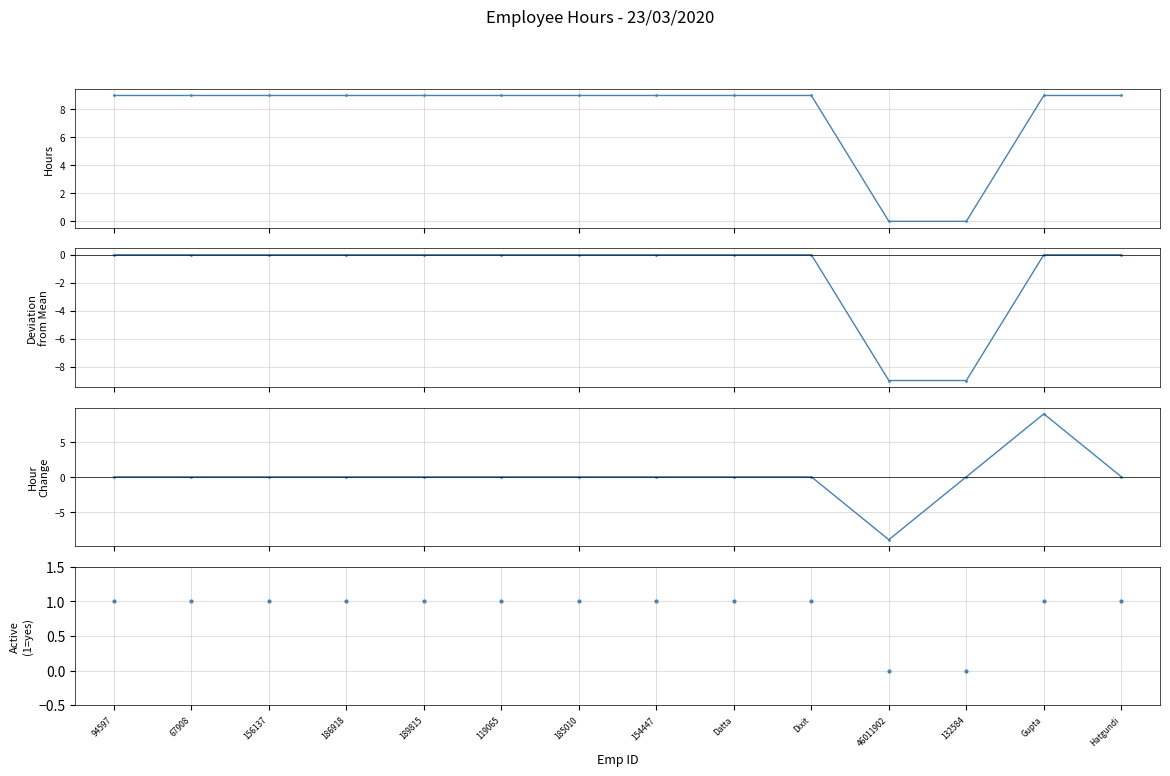

True or false: Hours and Step Change intersect in this chart.

False